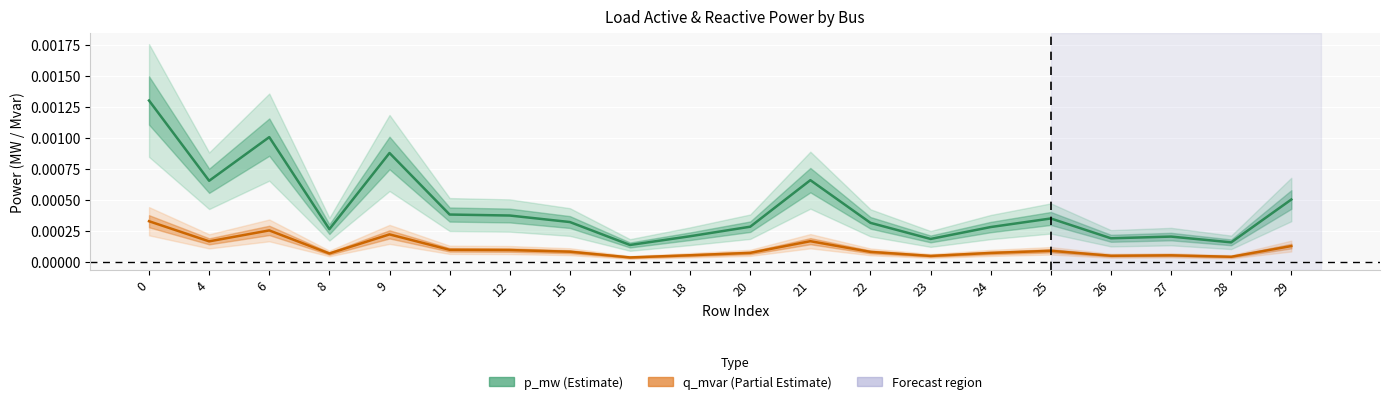

Between 9 and 8, which is larger?

9